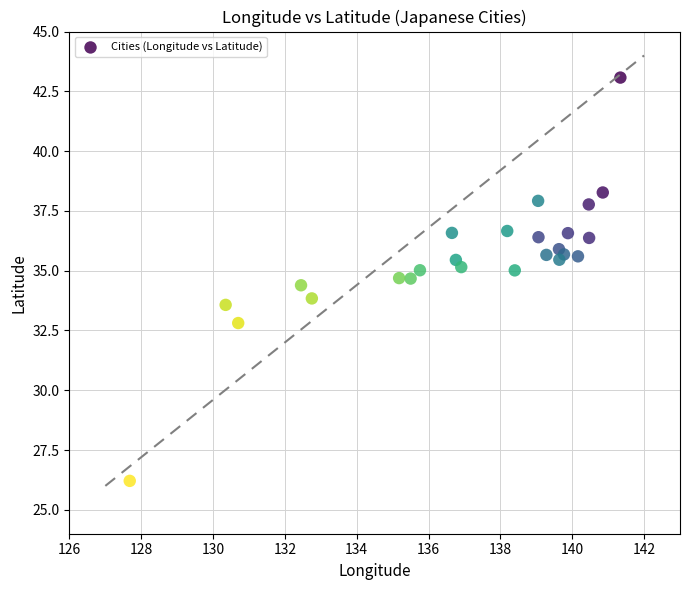

What is the range of Y values (max minus min)?

16.9